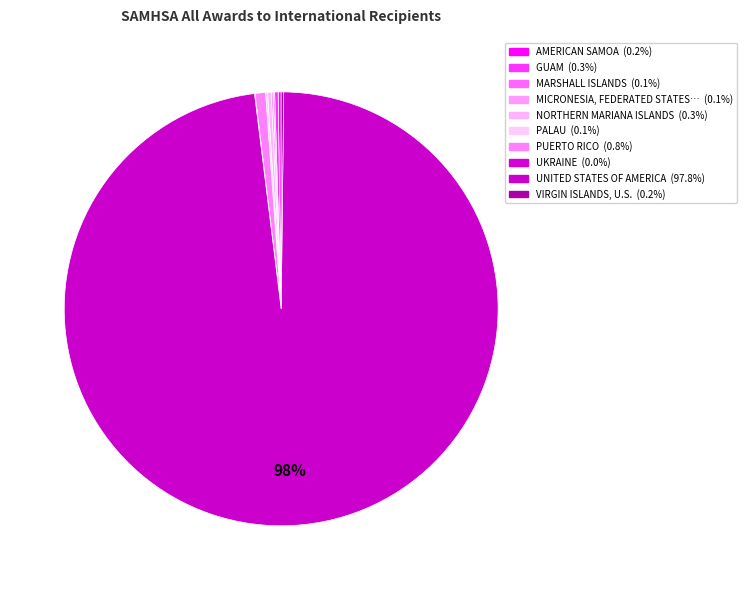

Does any single category account for the majority?

Yes